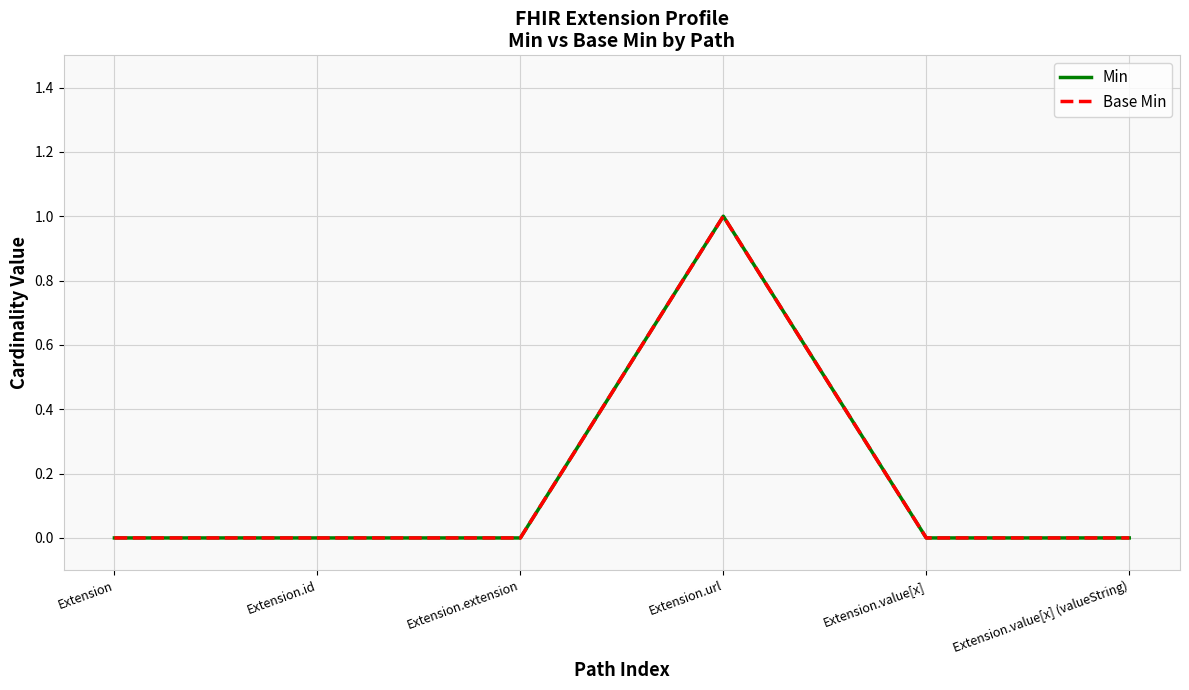

Does the chart display data point markers on the line(s)?

No